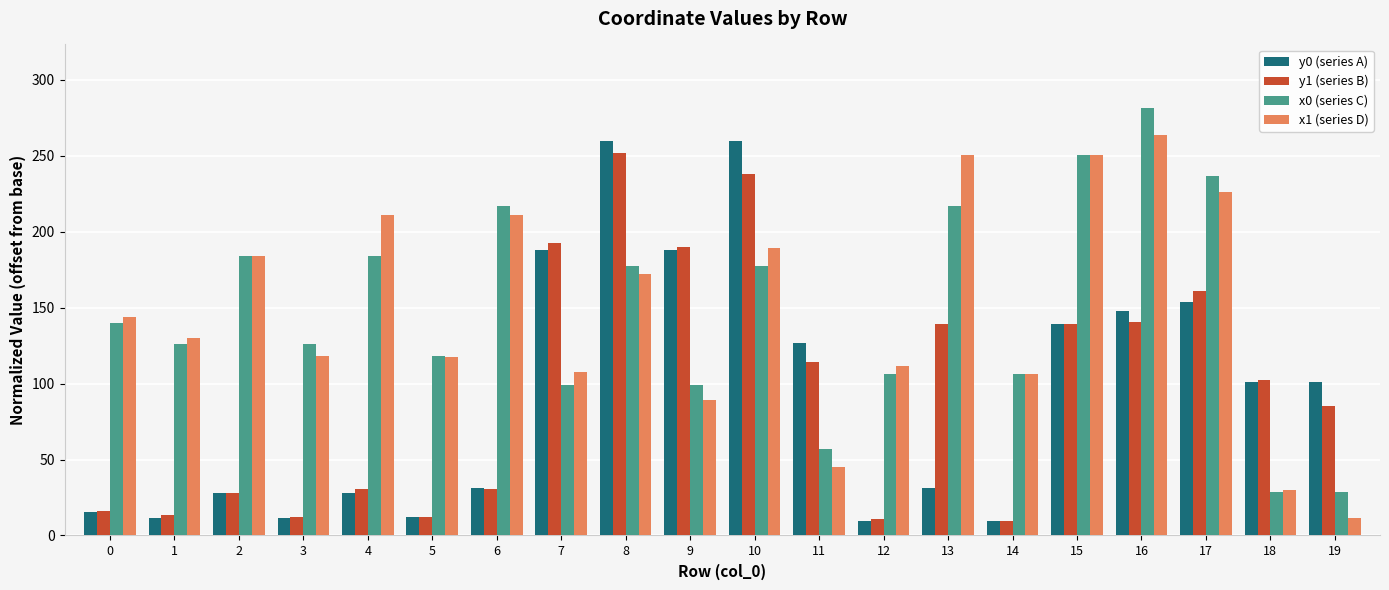

Between 2 and 12, which series saw the biggest shift?

x0 (series C)